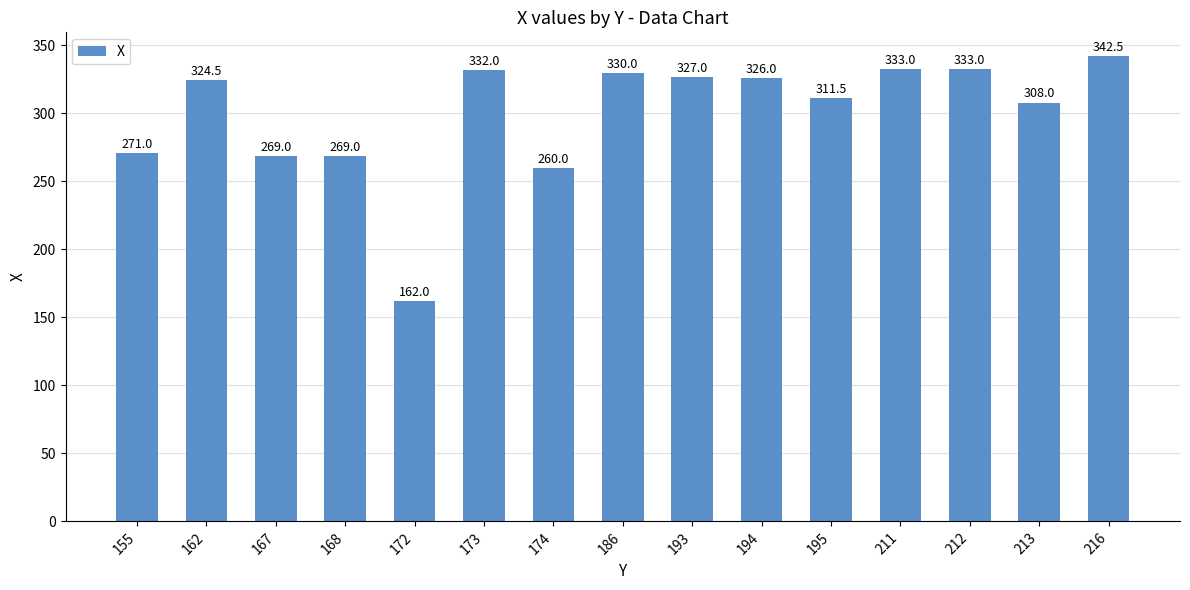

What is the sum of all values?

4498.5